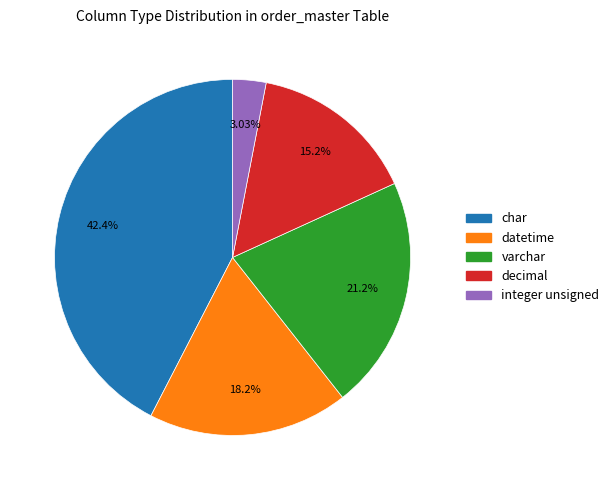

Rank the categories by value from lowest to highest.

integer unsigned, decimal, datetime, varchar, char